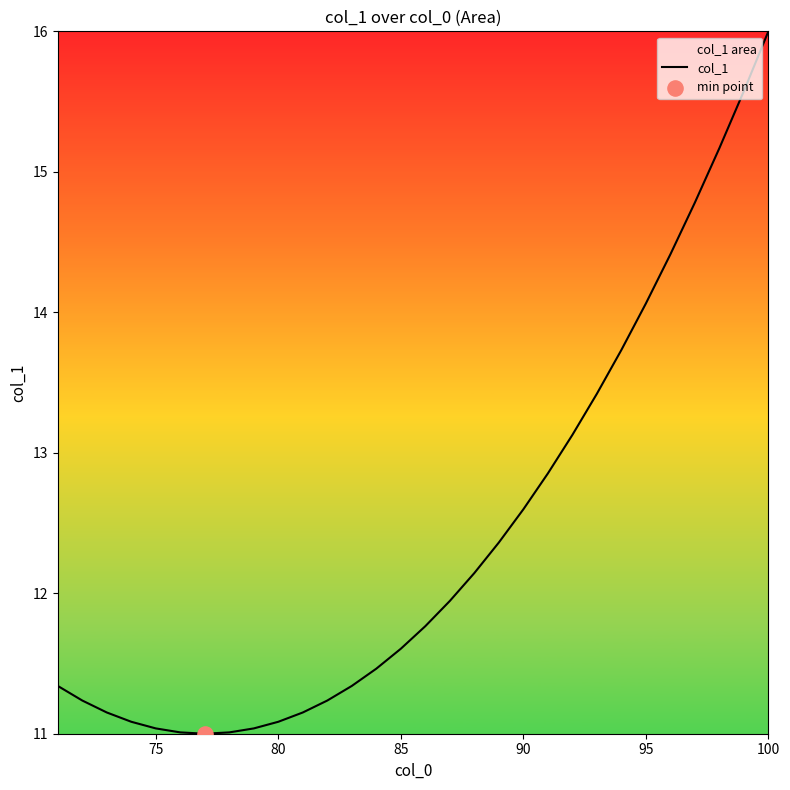

What is the difference between the maximum and minimum values?

5.0